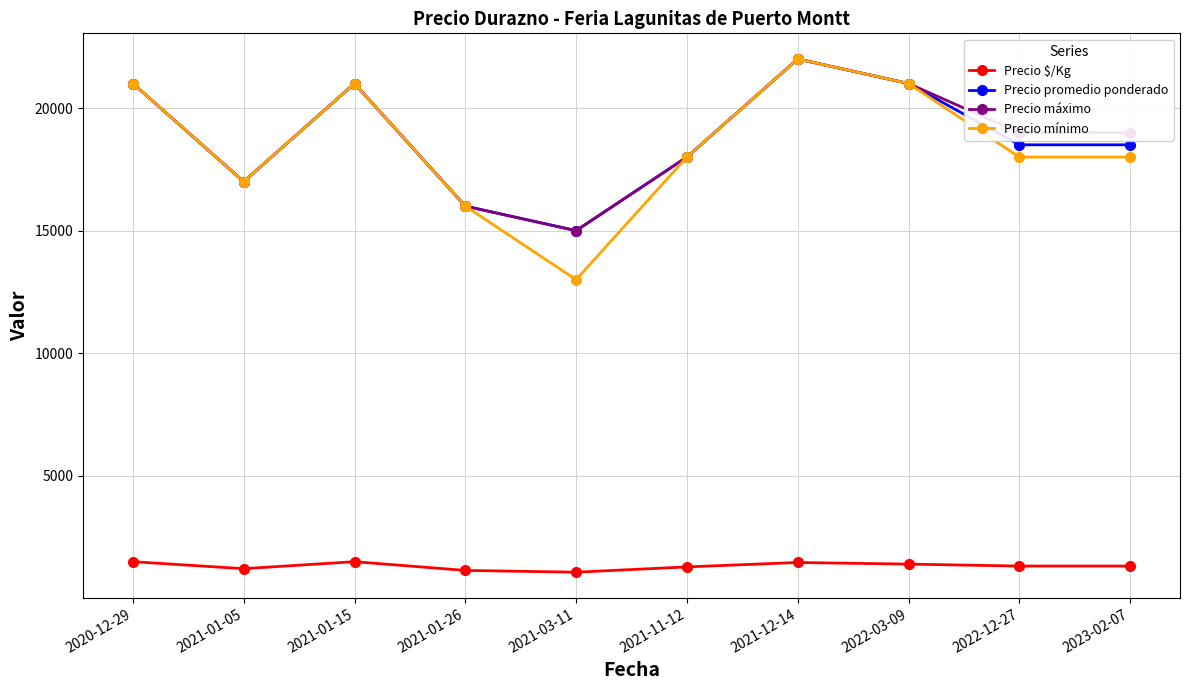

Where is the first local maximum for Precio mínimo?

2021-01-15